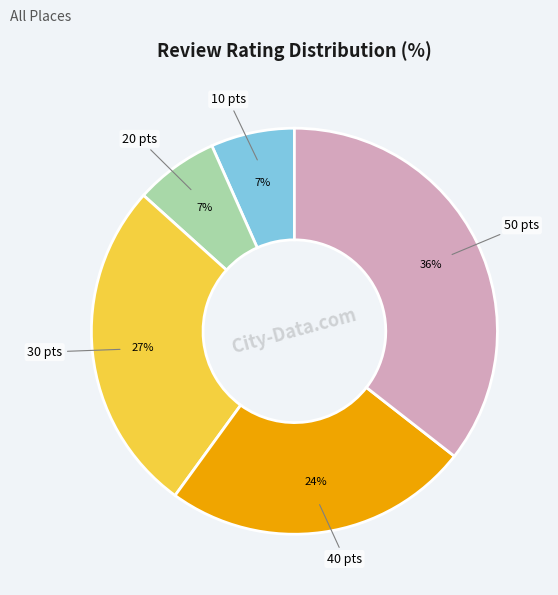

To the nearest percent, what is the average slice percentage?

20%